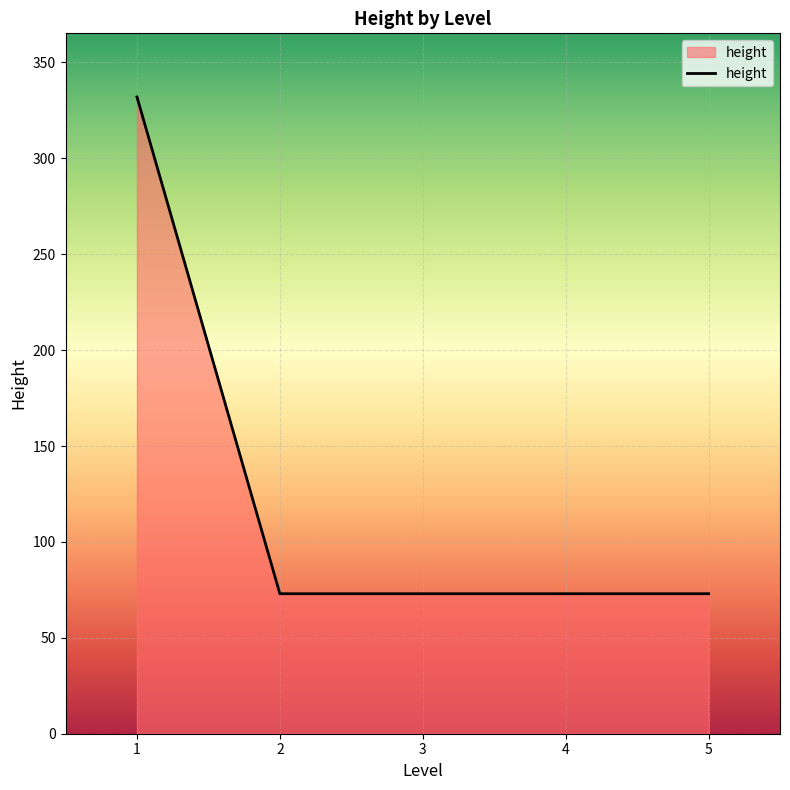

Reading left to right, what are all the values shown in this chart?

332	73	73	73	73